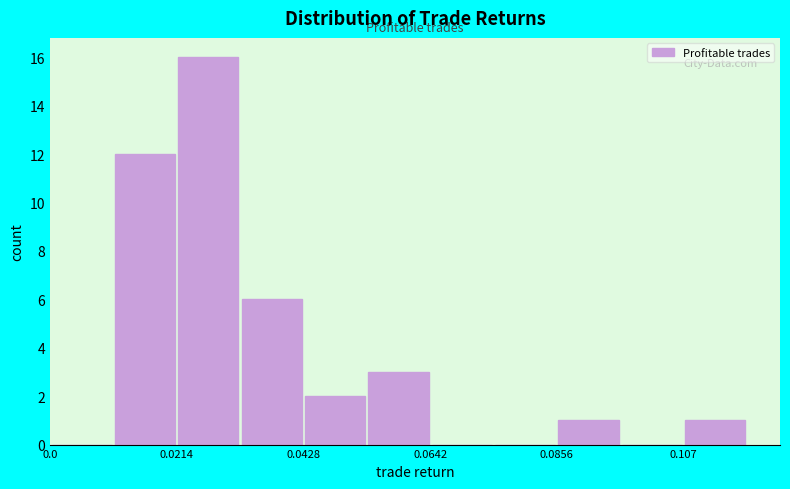

Around what value on the x-axis is the tallest bar? Give the approximate position of its centre, as read against the axis.

0.025